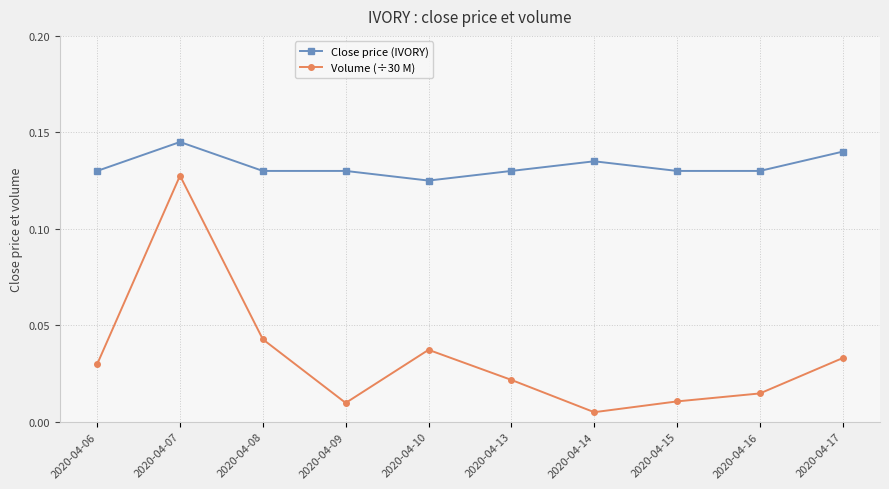

The Close price (IVORY) series shows 0.2 at 2020-04-07. True or false?

False